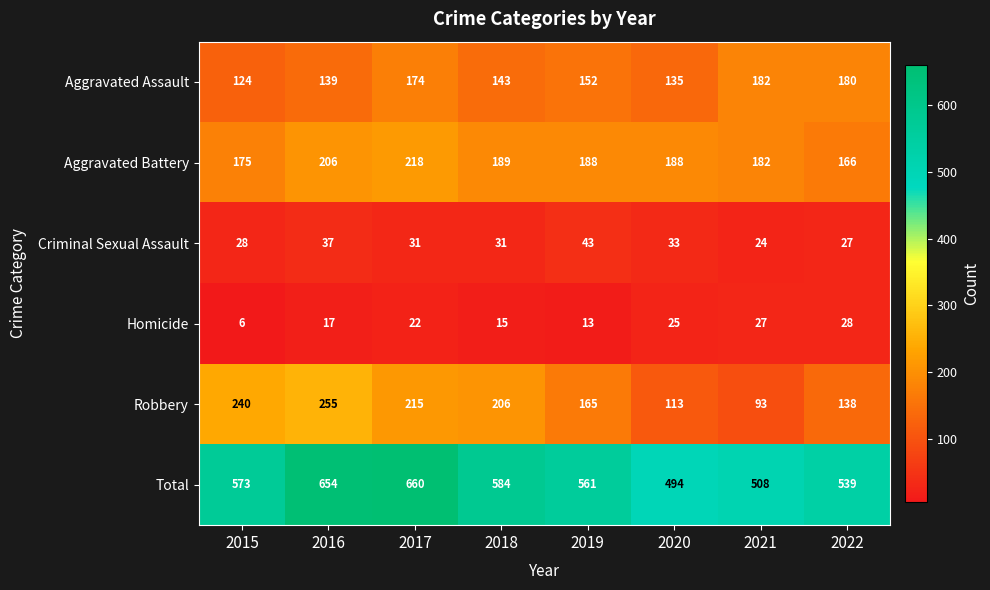

What is the difference between the second highest and minimum values in the Aggravated Assault series?

56